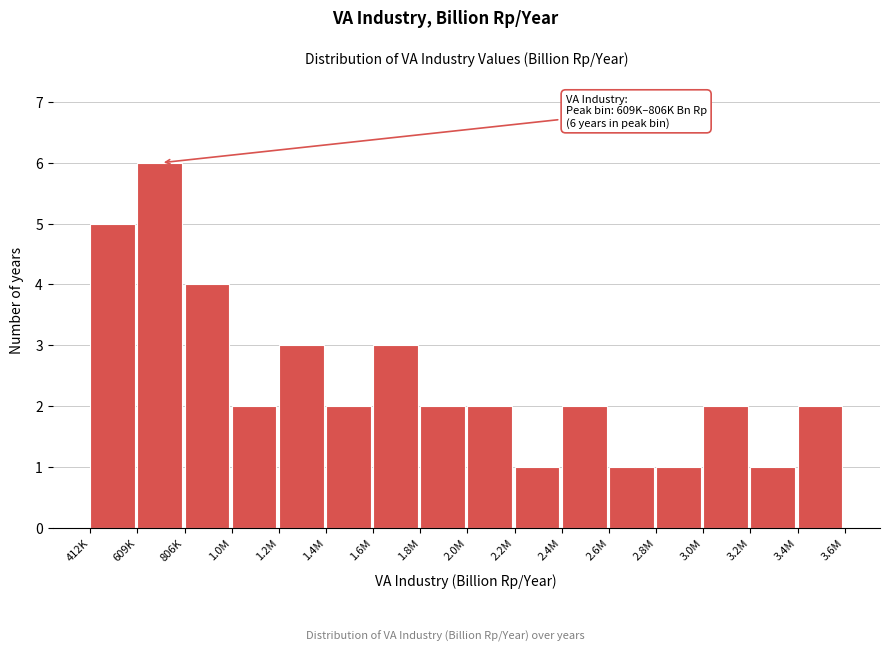

Reading left to right, what are all the values shown in this chart?

5	6	4	2	3	2	3	2	2	1	2	1	1	2	1	2